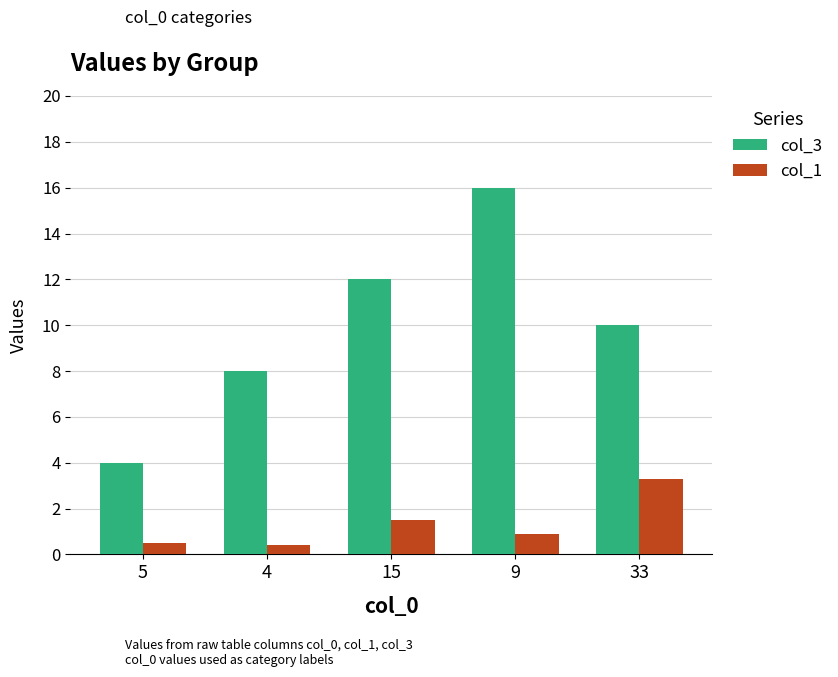

Rank the series at 15 from highest to lowest value.

col_3, col_1